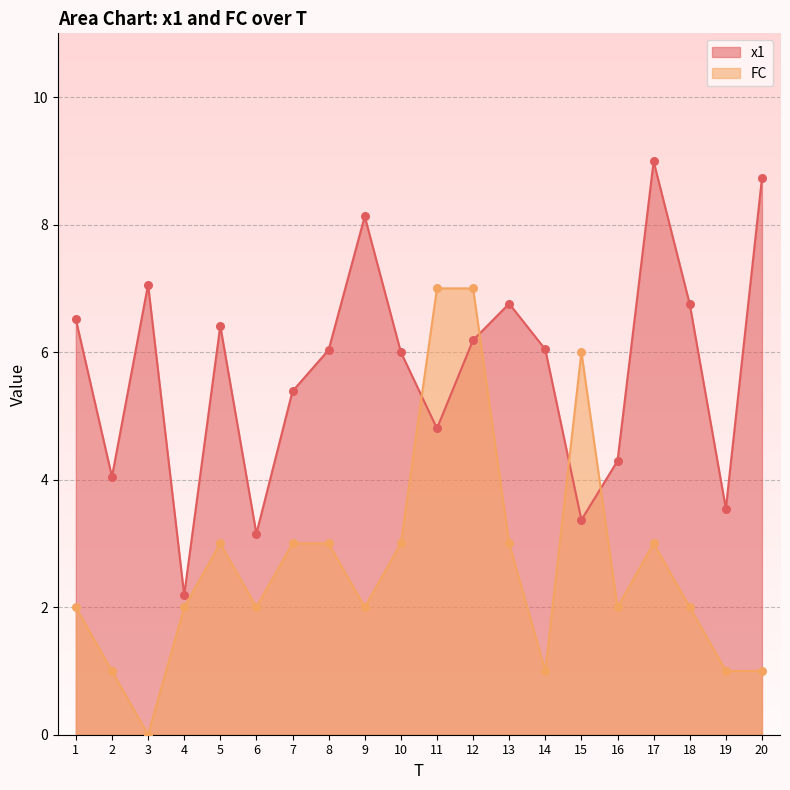

What are all the series names shown in the legend?

x1, FC